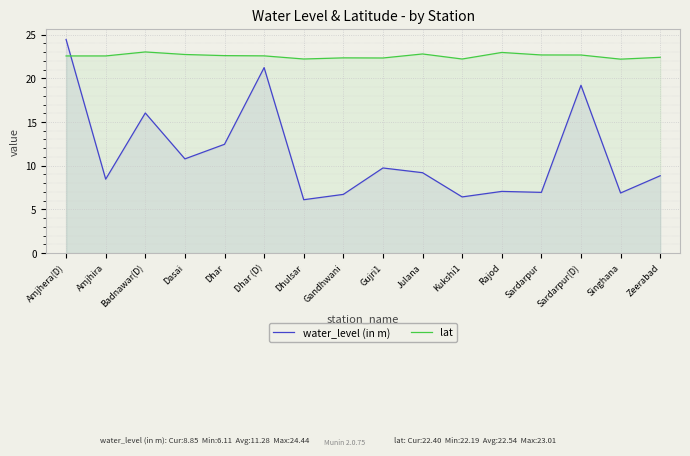

True or false: lat and water_level (in m) intersect in this chart.

True